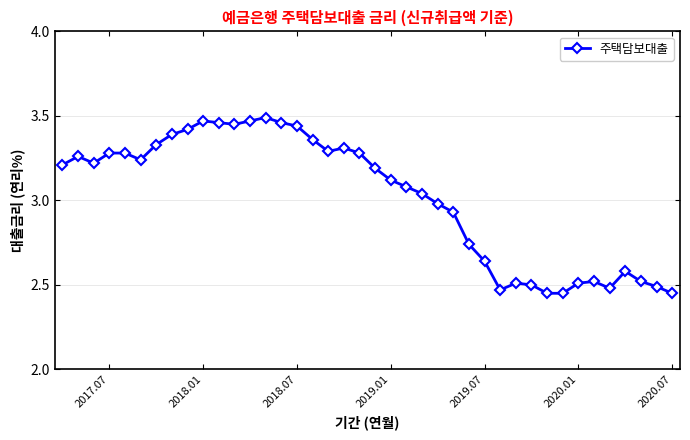

What is the difference between the maximum and second lowest values?

1.0